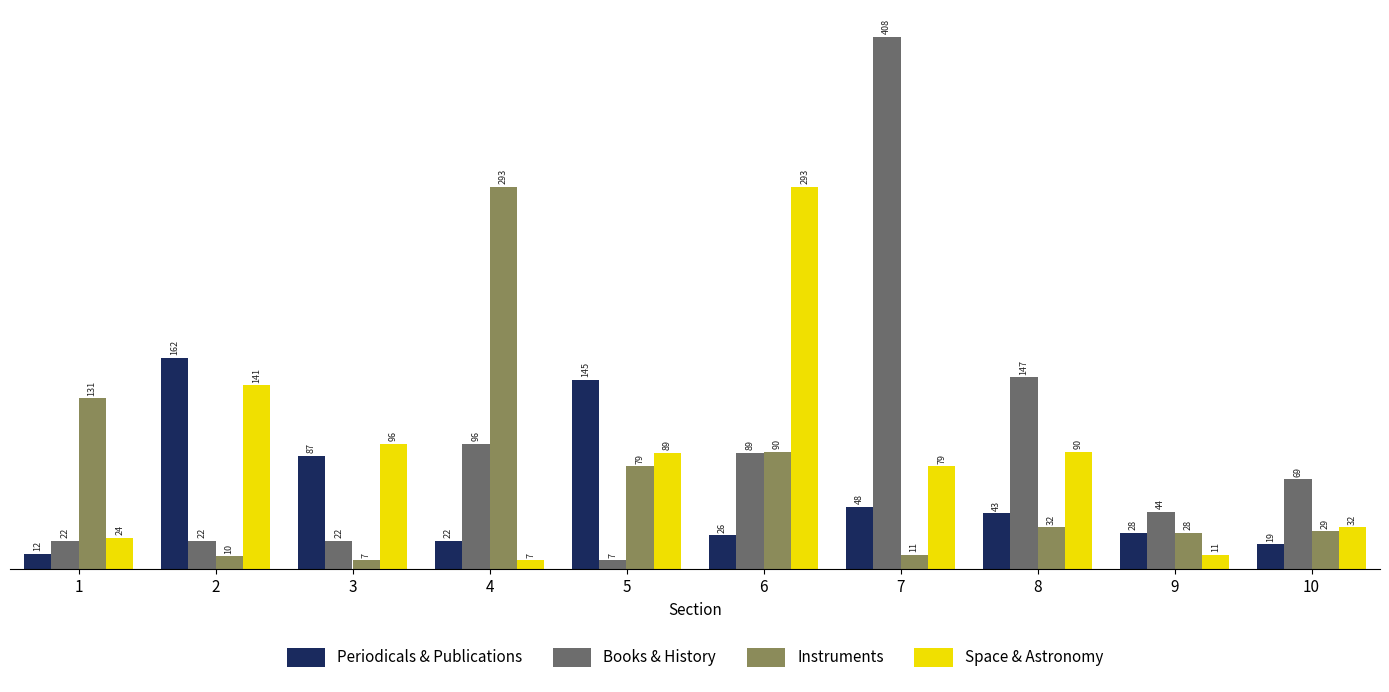

Rank the series by their average value, from highest to lowest.

Books & History, Space & Astronomy, Instruments, Periodicals & Publications